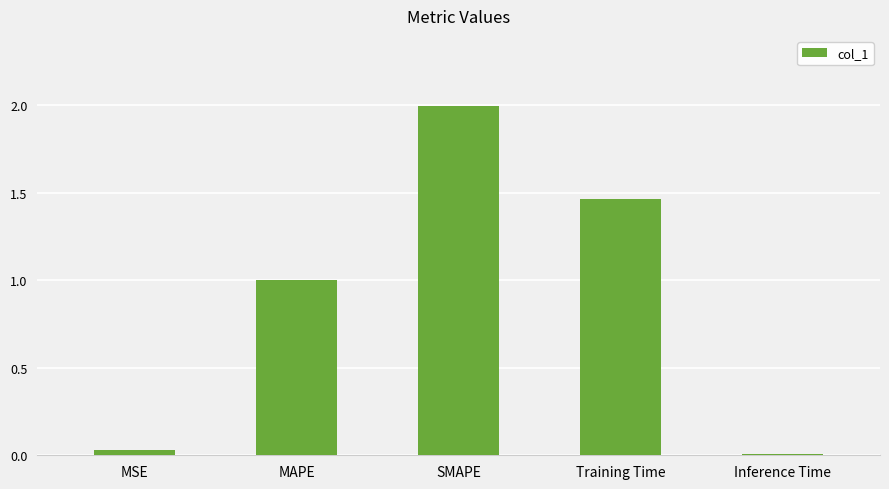

Which has a higher value, Training Time or MAPE?

Training Time